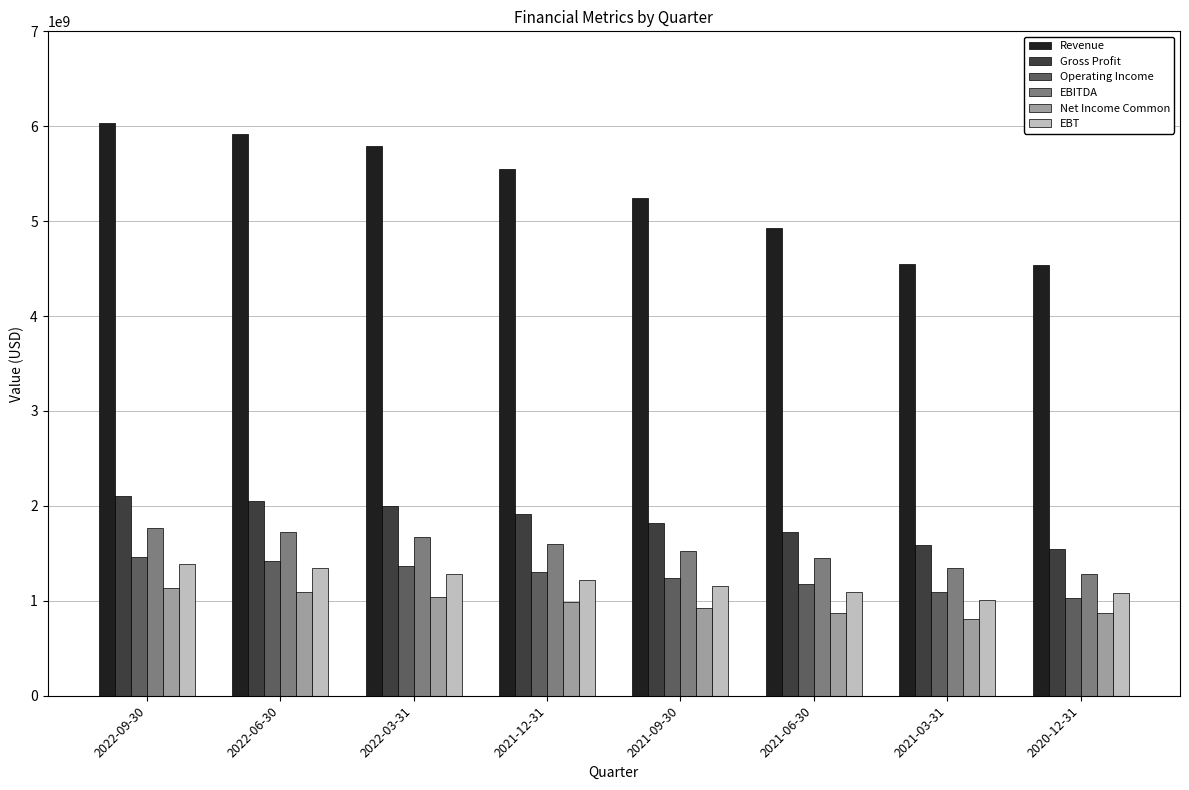

List the series in order of their peak value, highest first.

Revenue, Gross Profit, EBITDA, Operating Income, EBT, Net Income Common